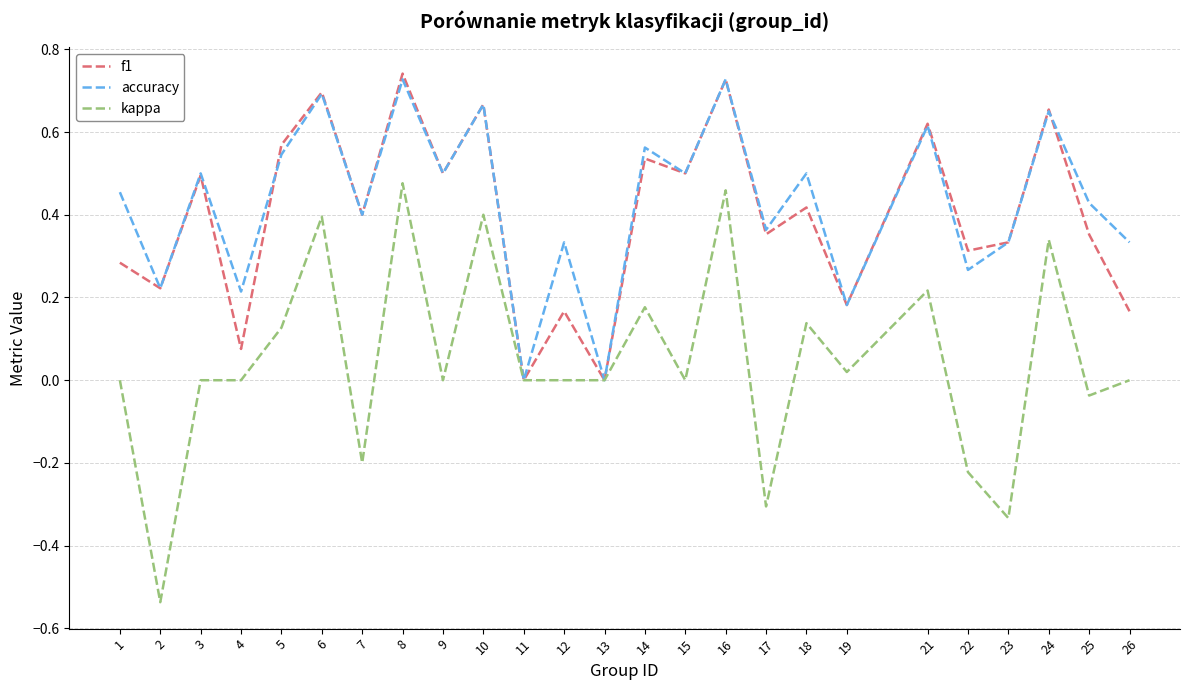

What is the sum of the accuracy values at 18 and 12?

0.8